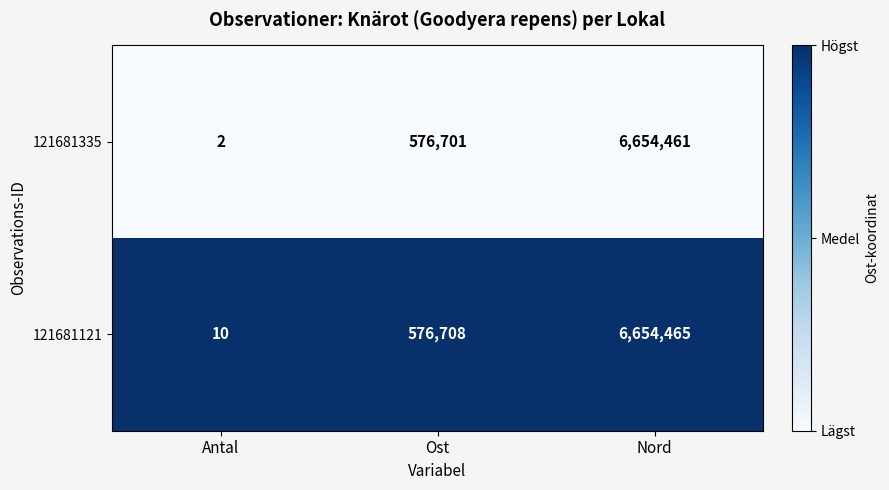

Where is 121681121 nearest to the value 3327237?

Ost